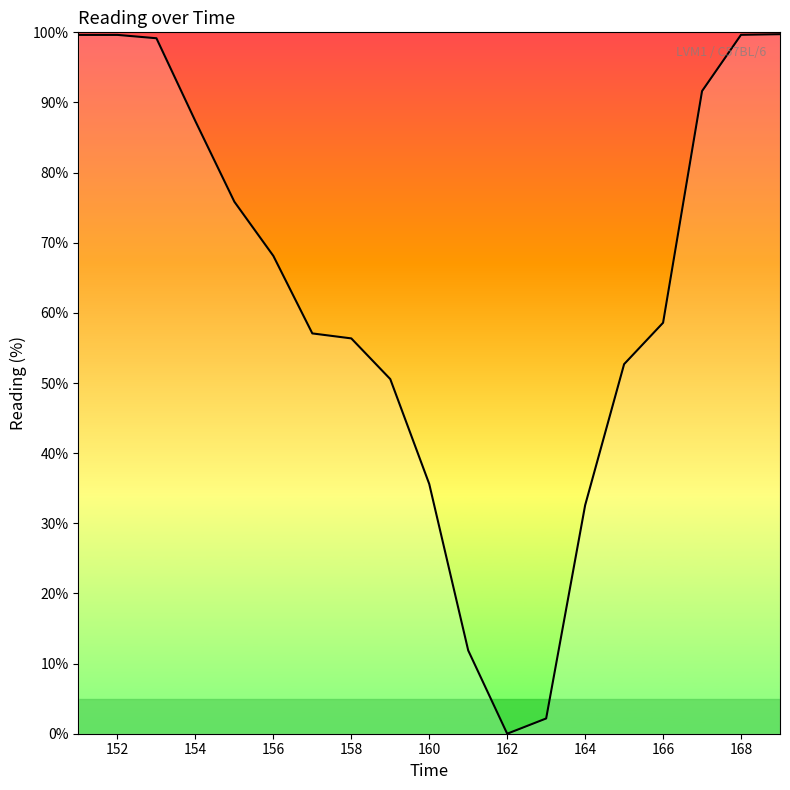

What is the greatest value displayed?

99.7